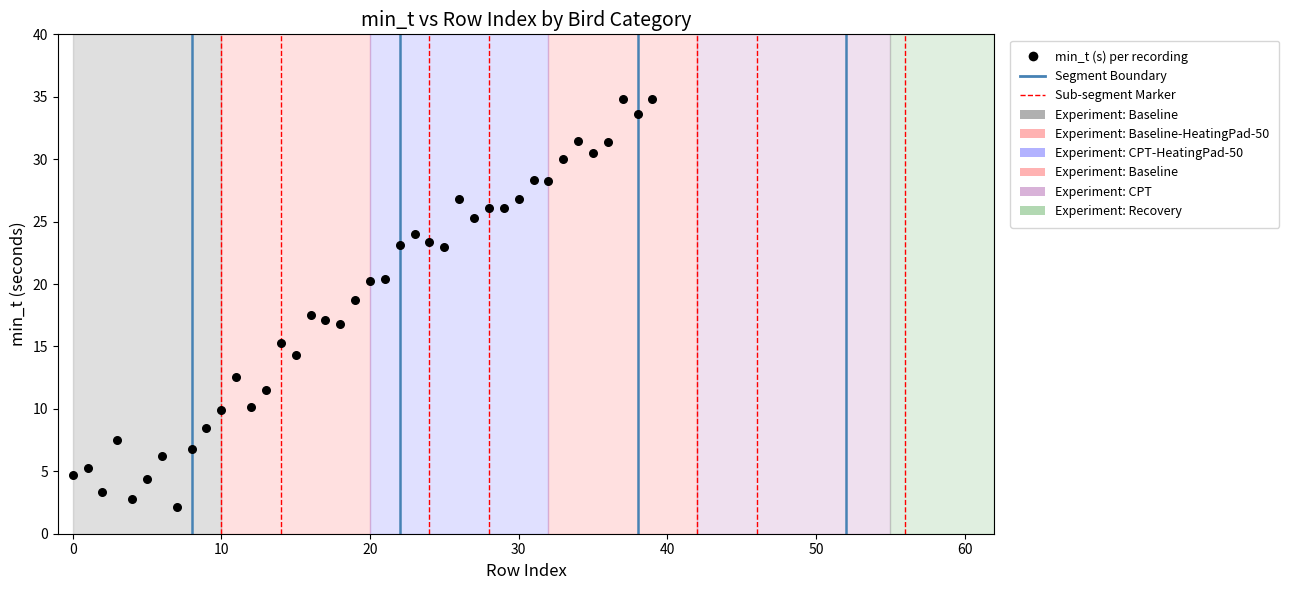

What is the range of Y values (max minus min)?

32.7